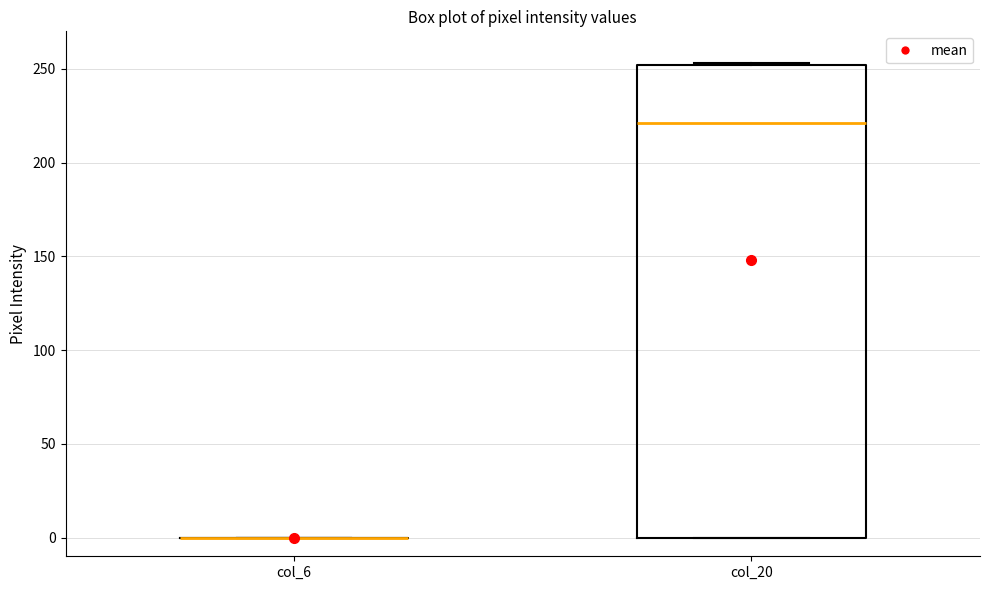

Which box is the tallest, from its lower edge to its upper edge?

col_20